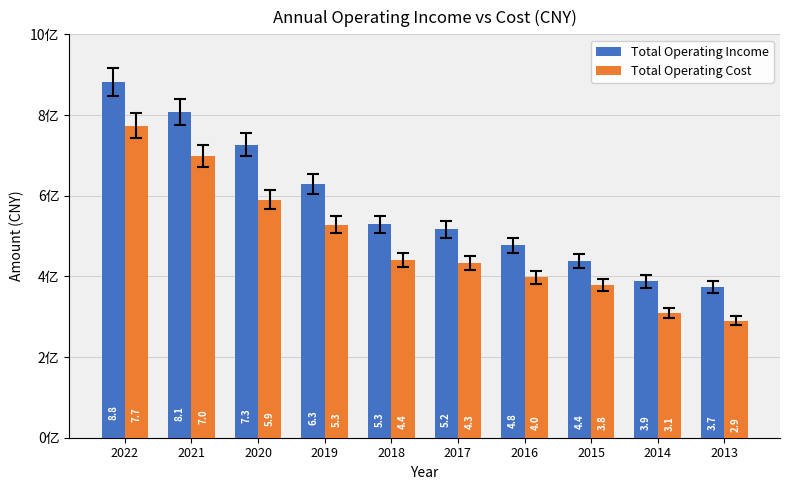

What is the total value across all series at 2017?

950546531.0